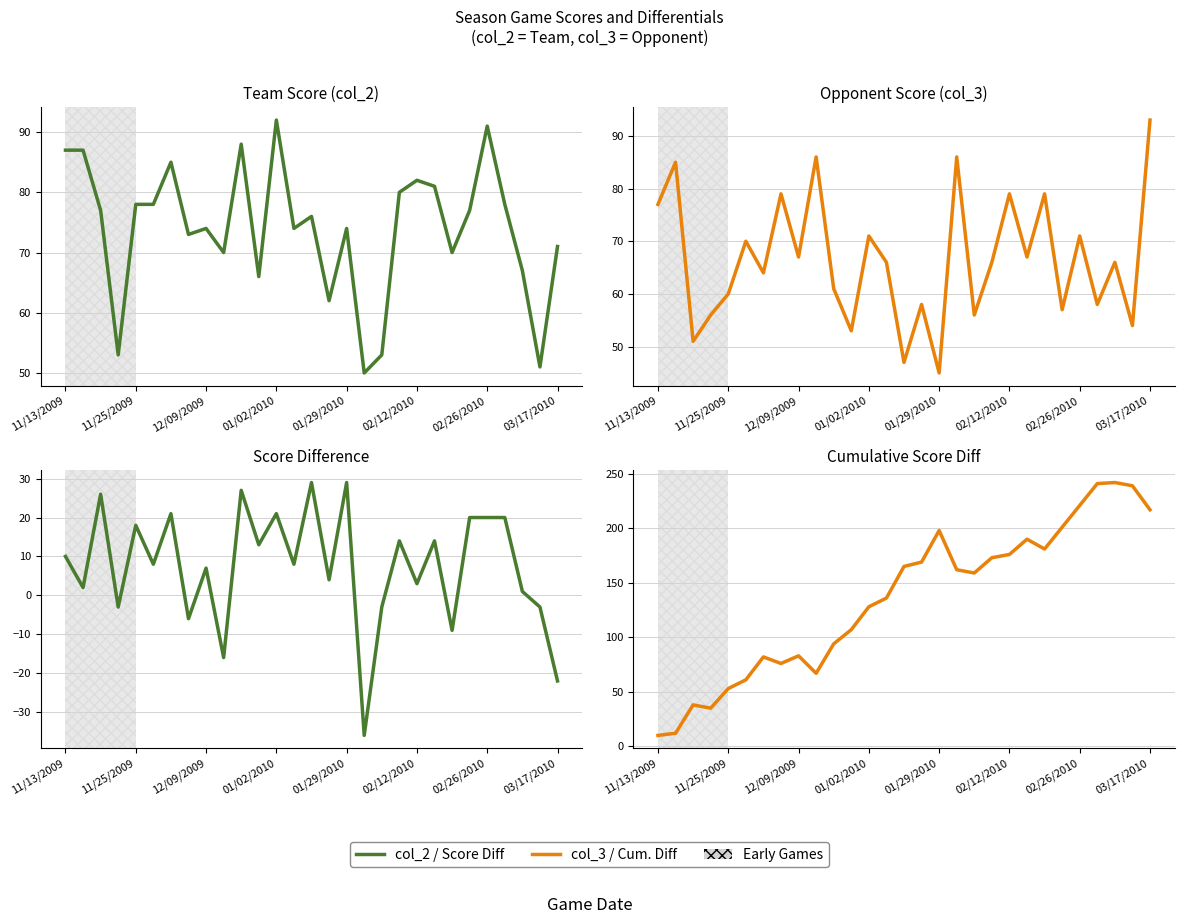

Which series has the widest spread of values?

Cum. Diff